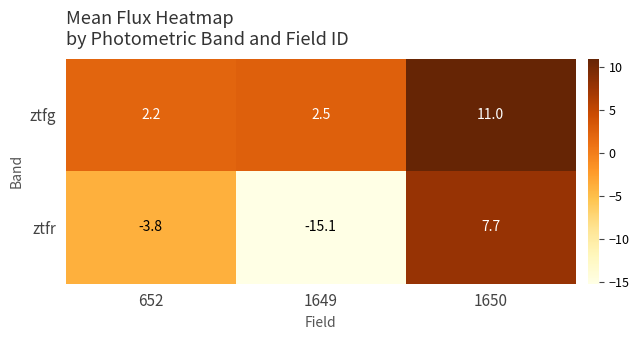

The ztfr series shows -21.1 at 1649. True or false?

False